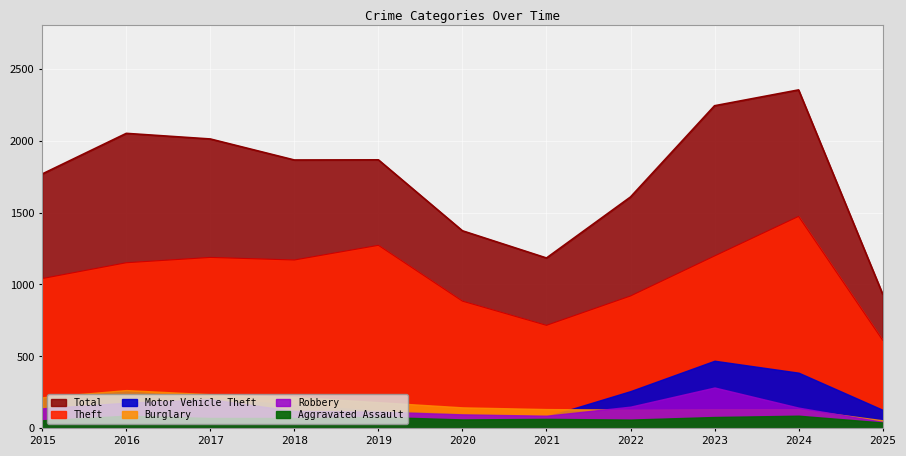

How many interior local valleys does the Theft series have?

2